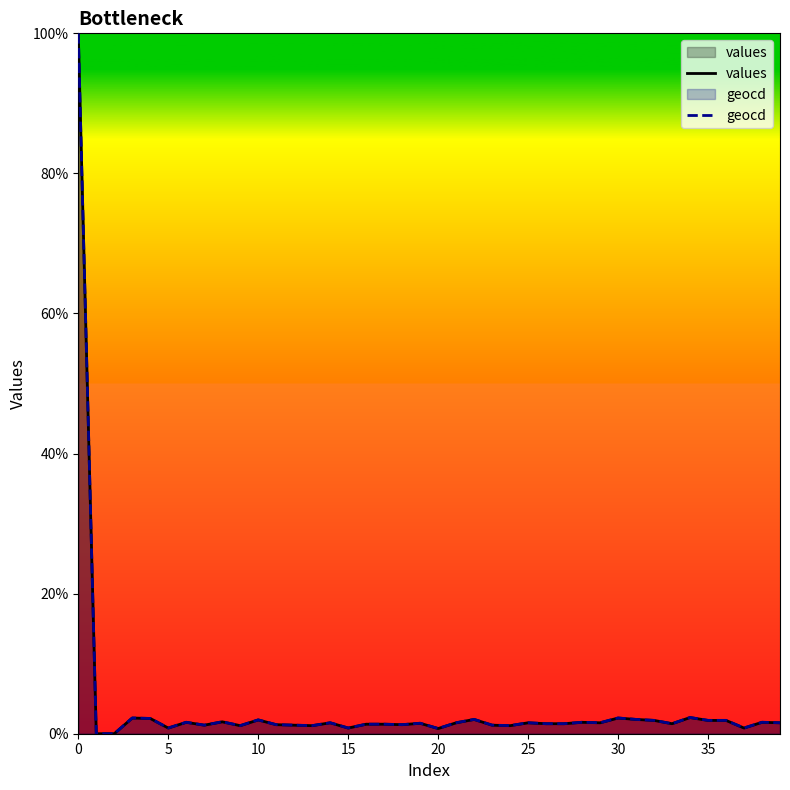

Which series has the widest spread of values?

values